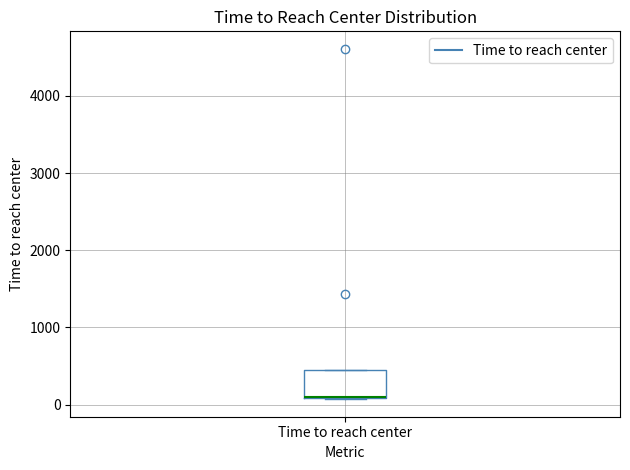

Transcribe this box plot: give where the median line is, the range the box spans, and where the two whiskers end, as read against the y-axis. The values are not printed on the chart, so give them approximately, as read against the axis.

median 100 (drawn on the box's lower edge), box 100 to 400, whiskers 100 to 400